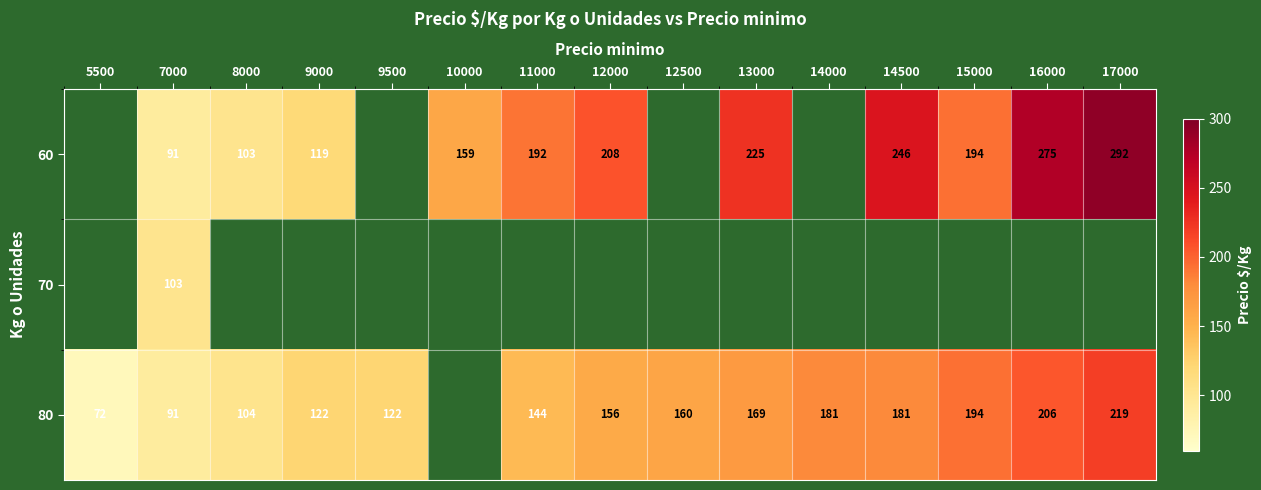

What is the difference between the 60 values at 16000 and 15000?

81